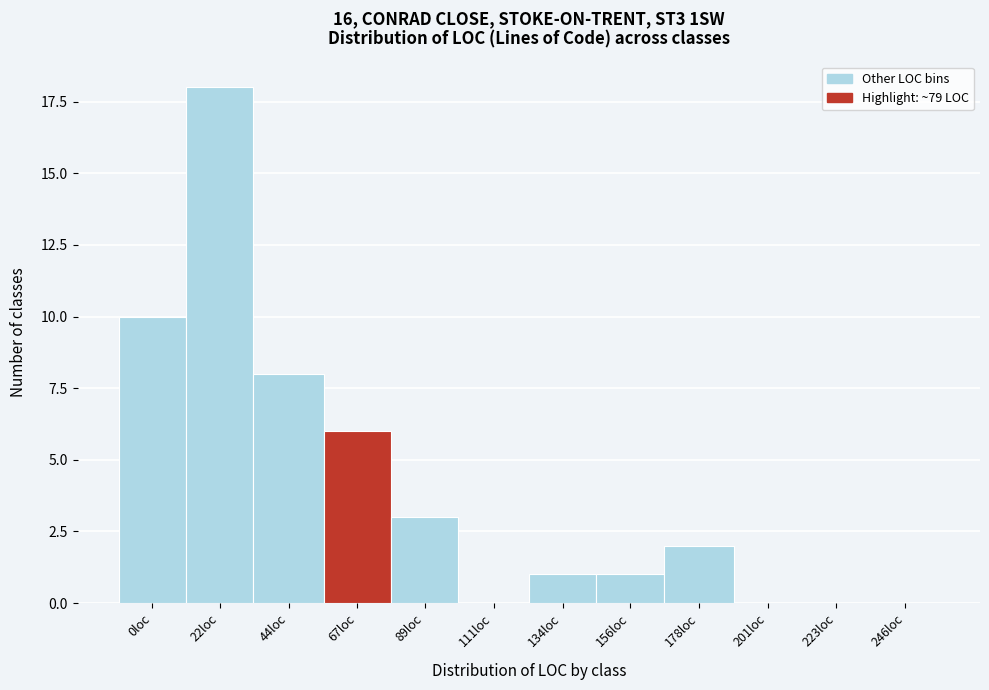

Reading left to right, extract all data points from this chart.

0loc=10	22loc=18	44loc=8	67loc=6	89loc=3	111loc=0	134loc=1	156loc=1	178loc=2	201loc=0	223loc=0	246loc=0